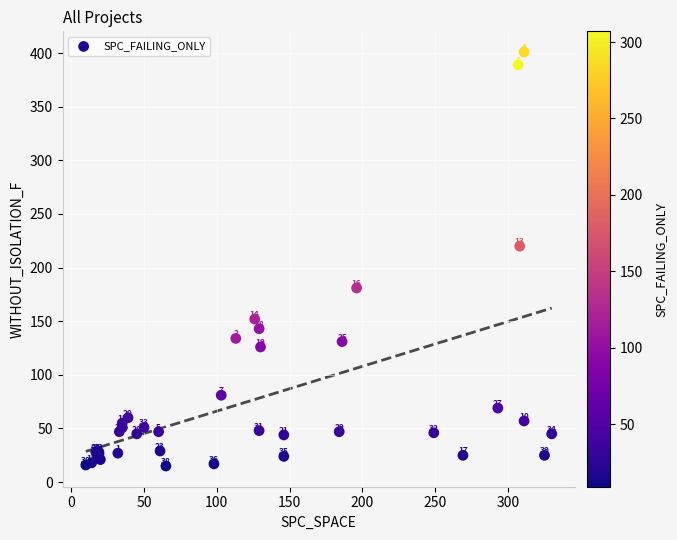

What Y value in the scatter plot is closest to 208?

220